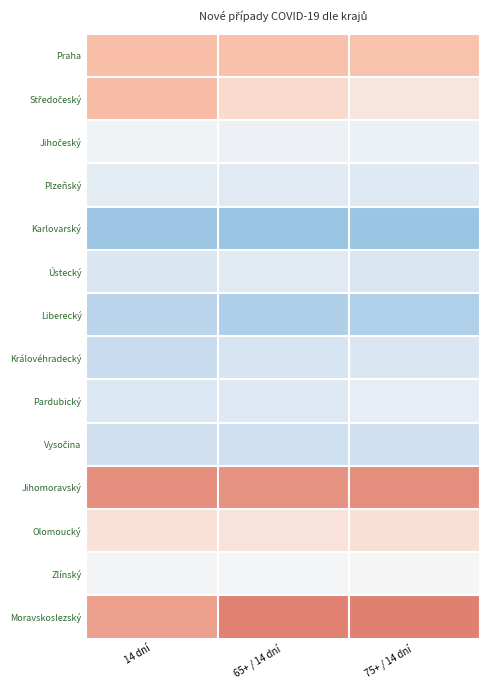

Which category has the lowest value across all series?

65+ / 14 dní